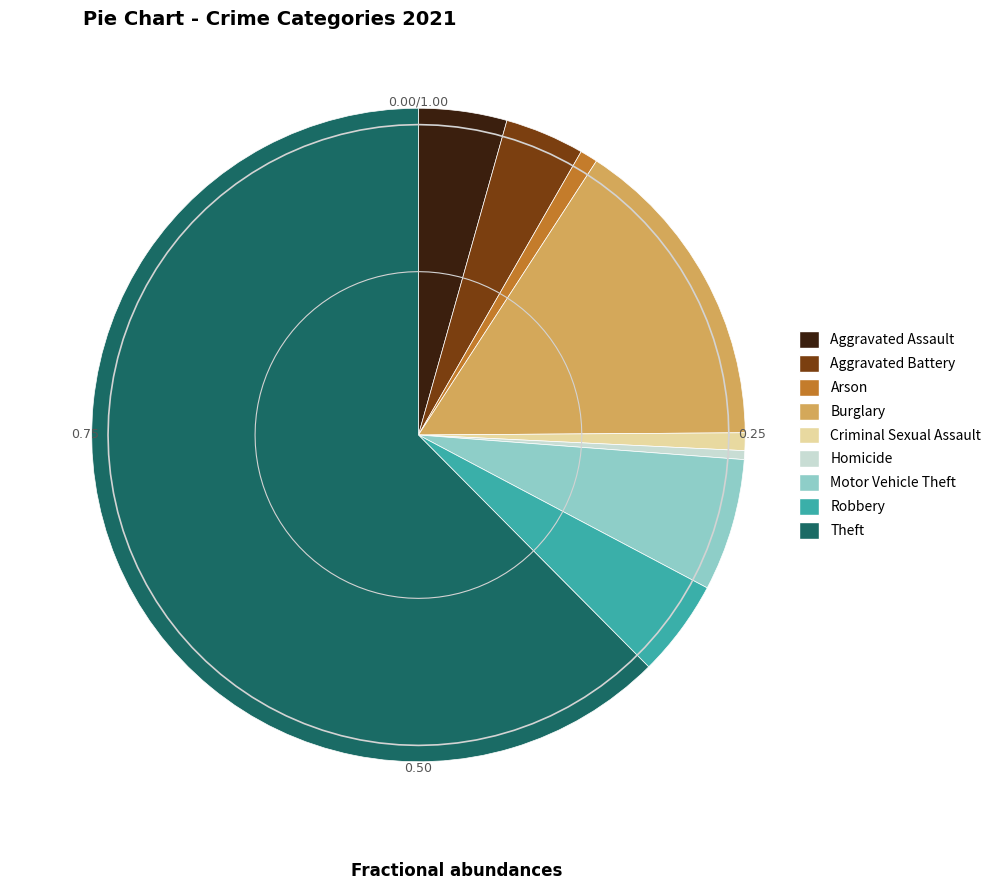

Rank the categories by value from lowest to highest.

Homicide, Arson, Criminal Sexual Assault, Aggravated Battery, Aggravated Assault, Robbery, Motor Vehicle Theft, Burglary, Theft